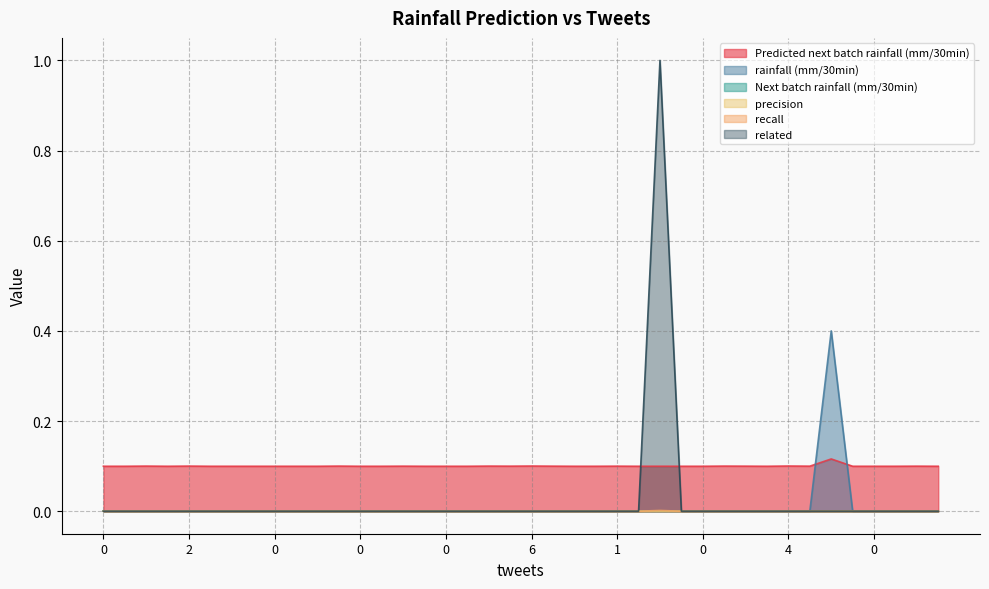

What is the value of the Predicted next batch rainfall (mm/30min) point at the 34th from the left?

0.1